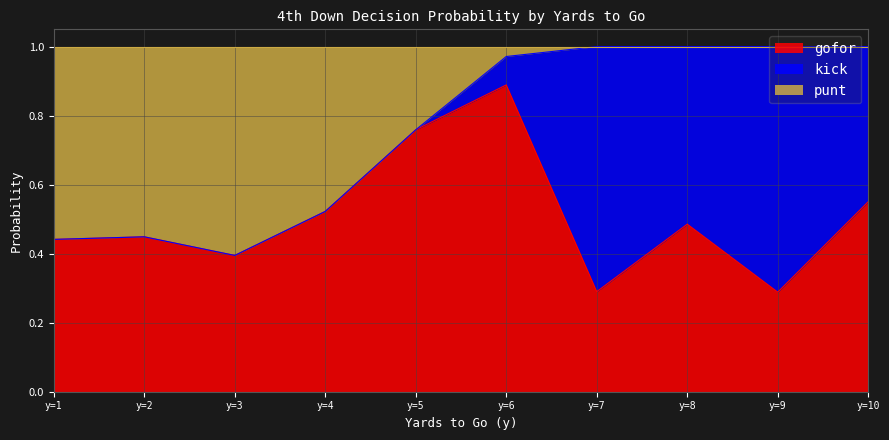

What are all the series names shown in the legend?

gofor, kick, punt